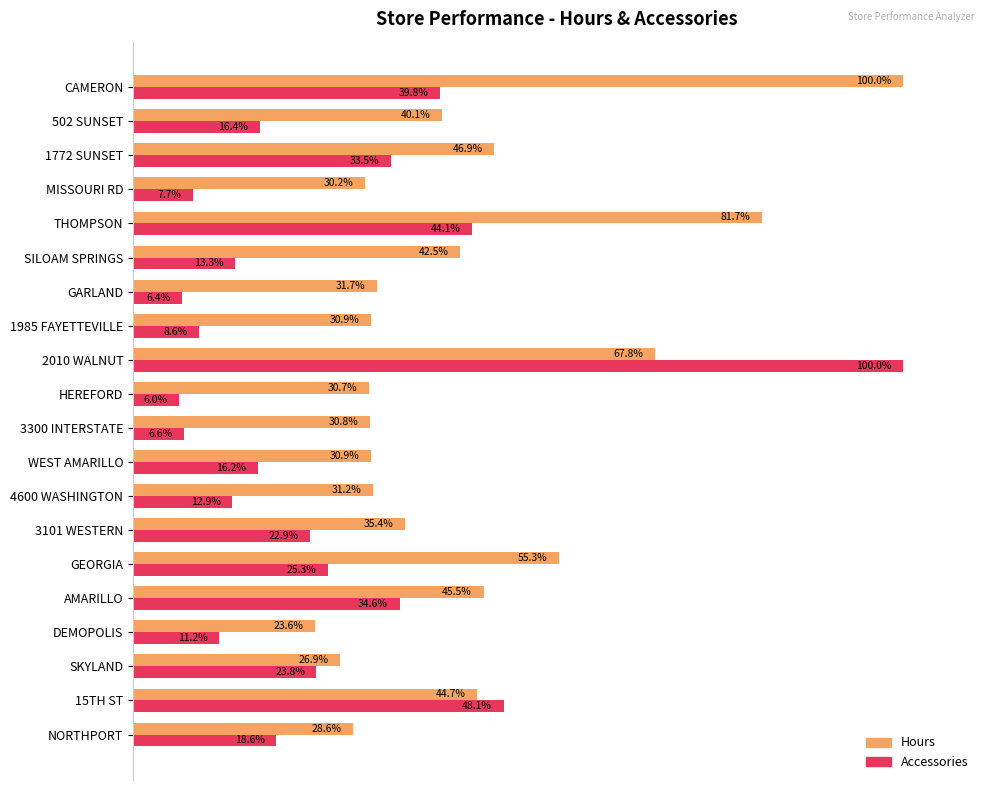

At which label does Hours reach its peak?

CAMERON